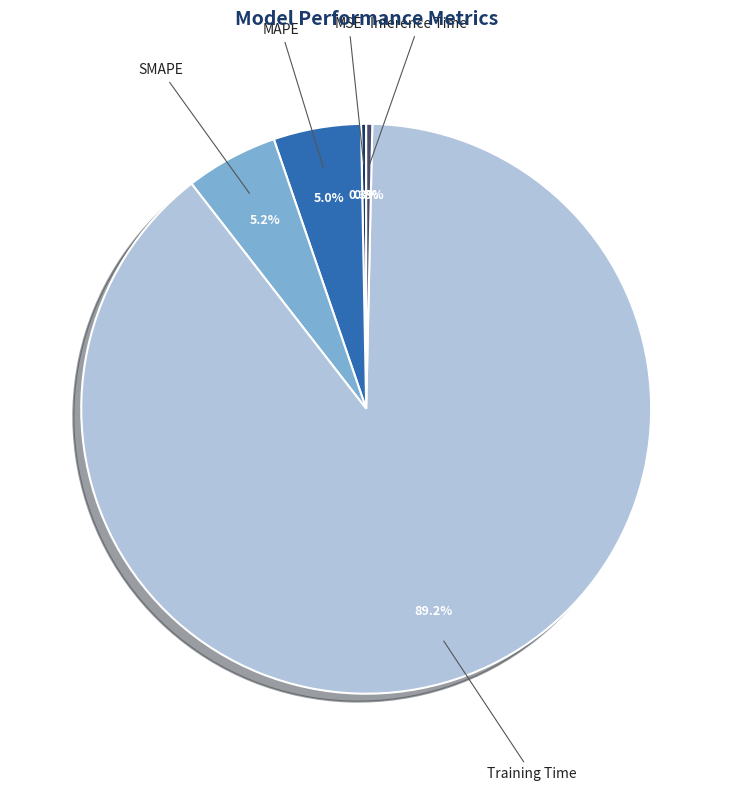

True or false: Training Time accounts for 89% of the total.

True